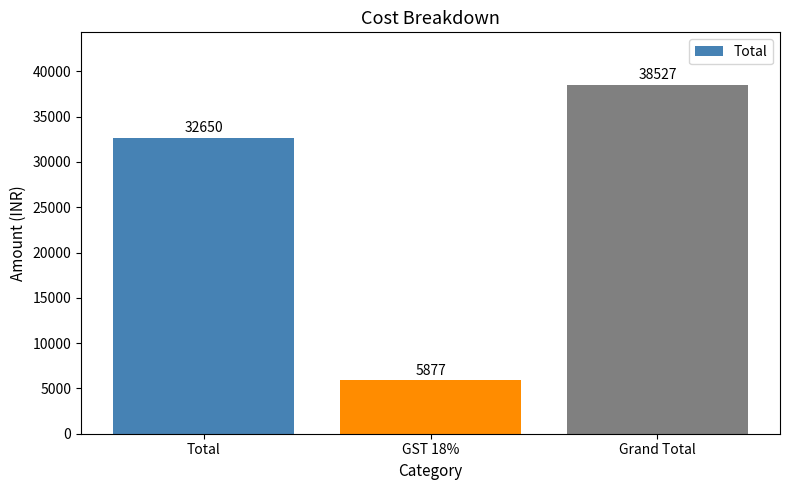

What is the change in value from Total to Grand Total?

+5877